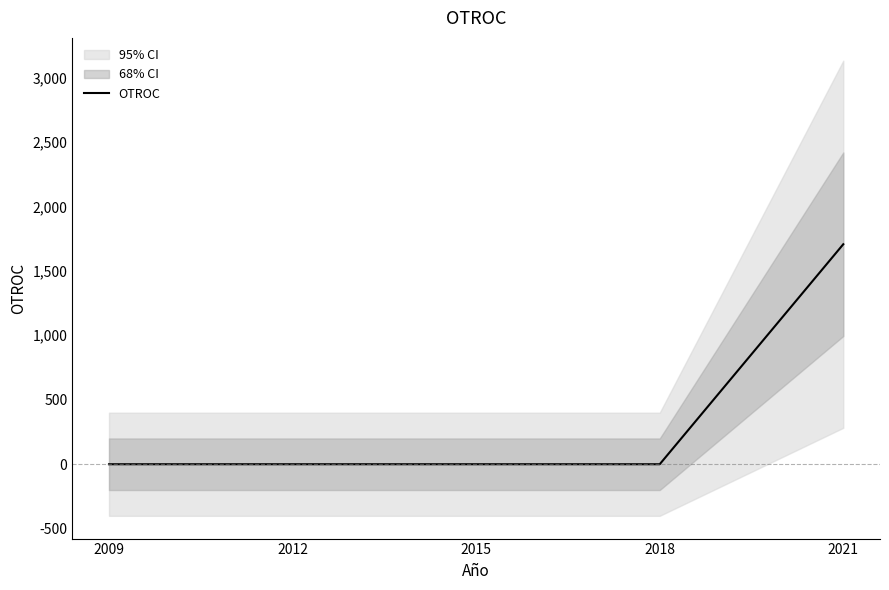

Reading left to right, transcribe all the data shown in this chart.

2009=0	2012=0	2015=0	2018=0	2021=1706